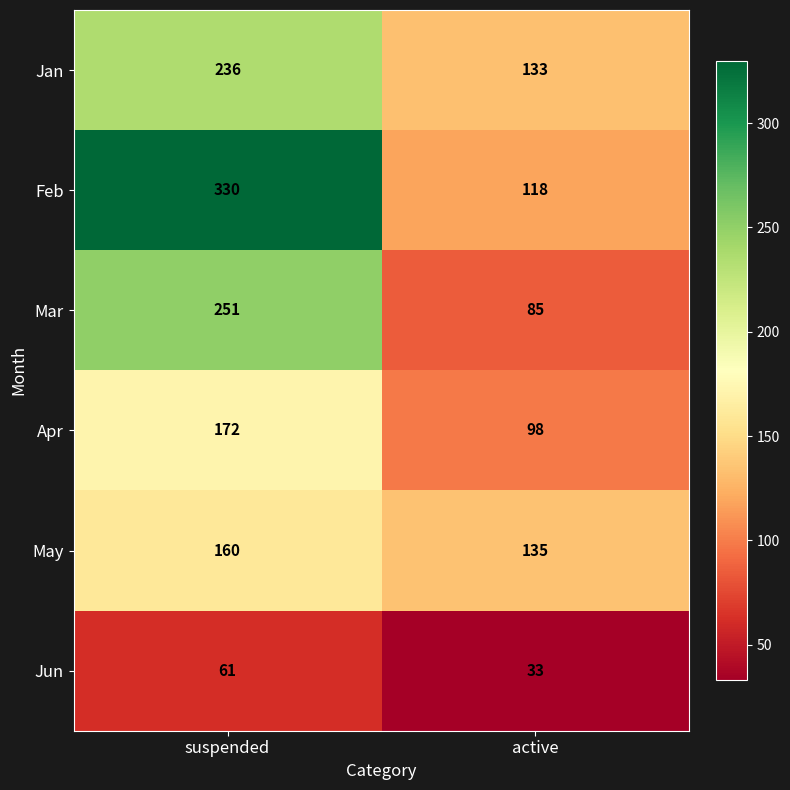

How many data points does each series have?

2